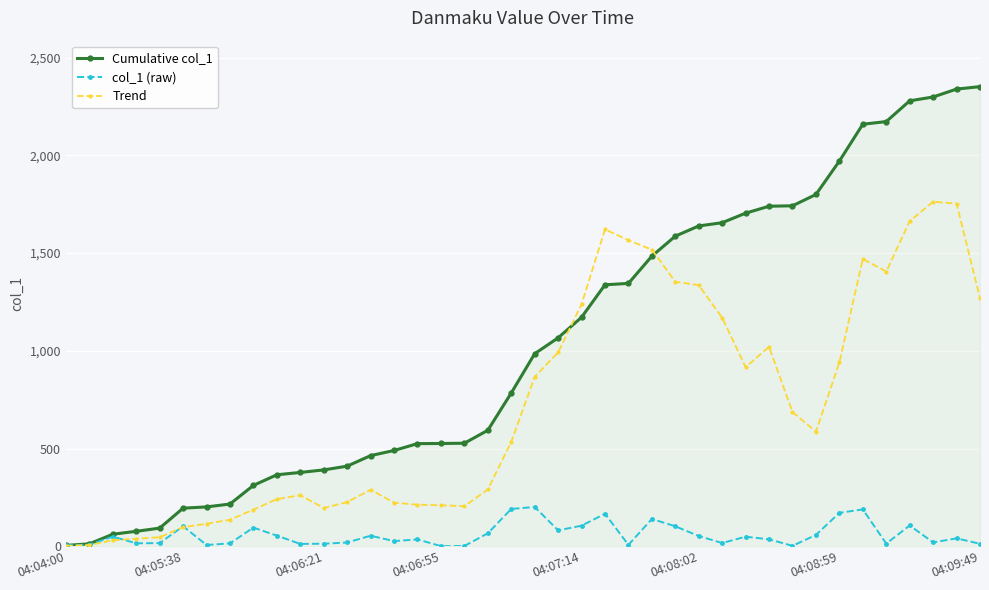

What is the maximum value shown in the chart?

2351.5